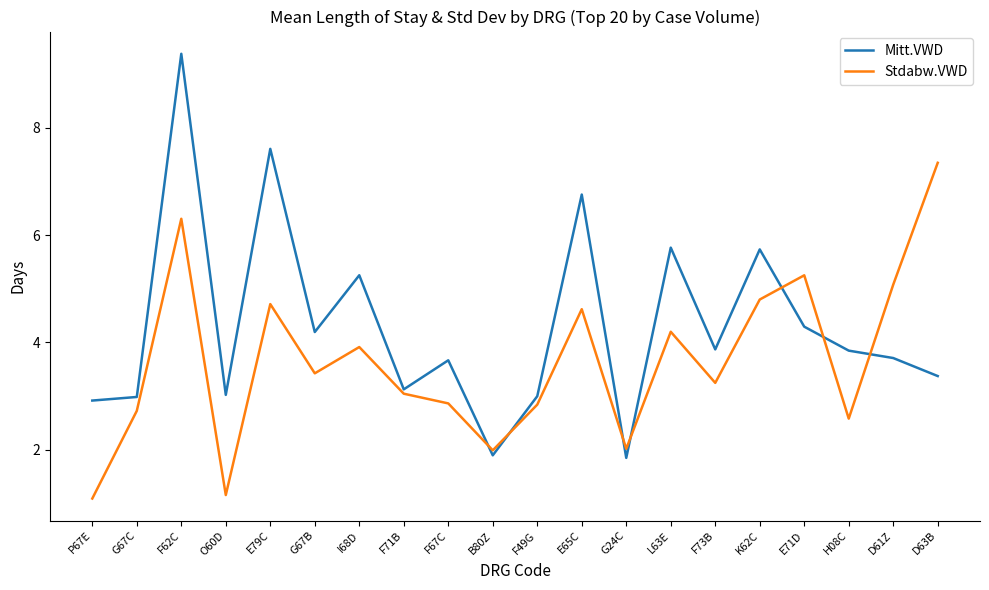

True or false: Stdabw.VWD has more than 0 points higher than both neighbors.

True